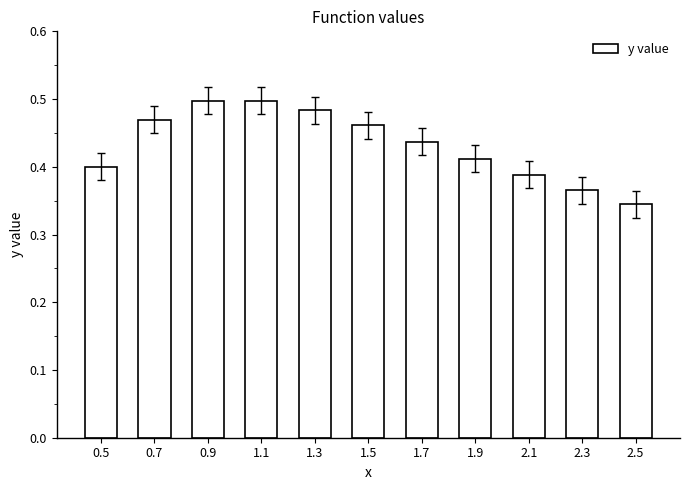

Count the values in the range 0 to 1.

11